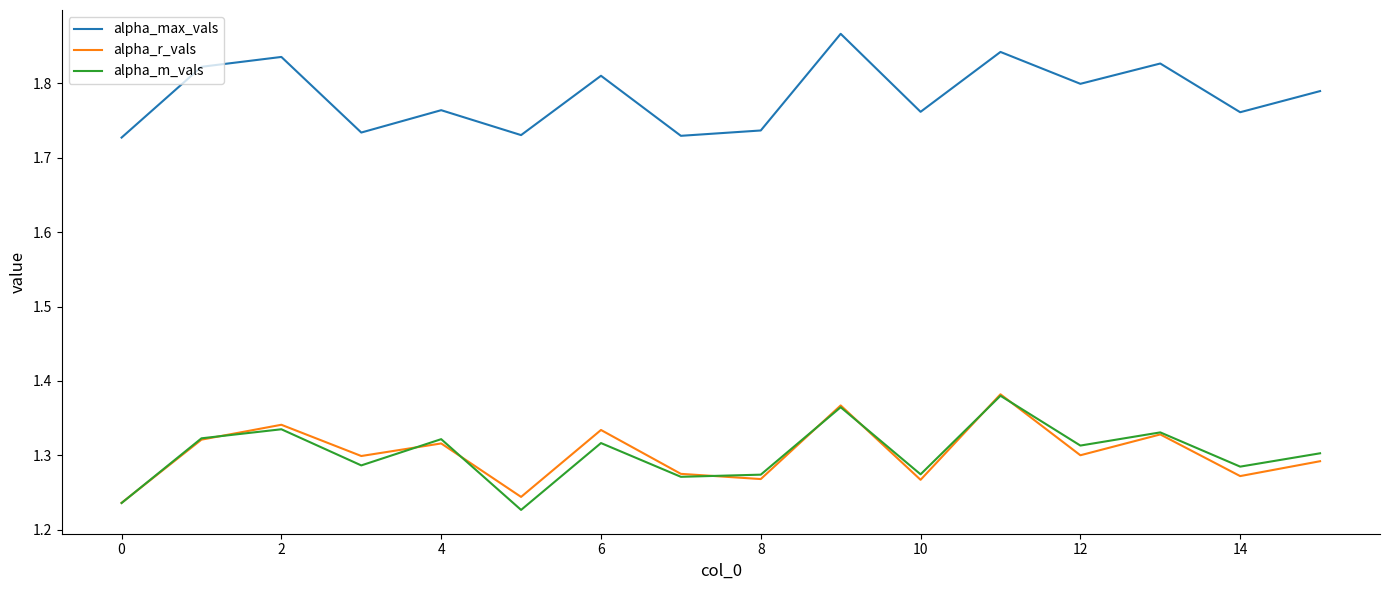

True or false: alpha_r_vals and alpha_max_vals intersect in this chart.

False